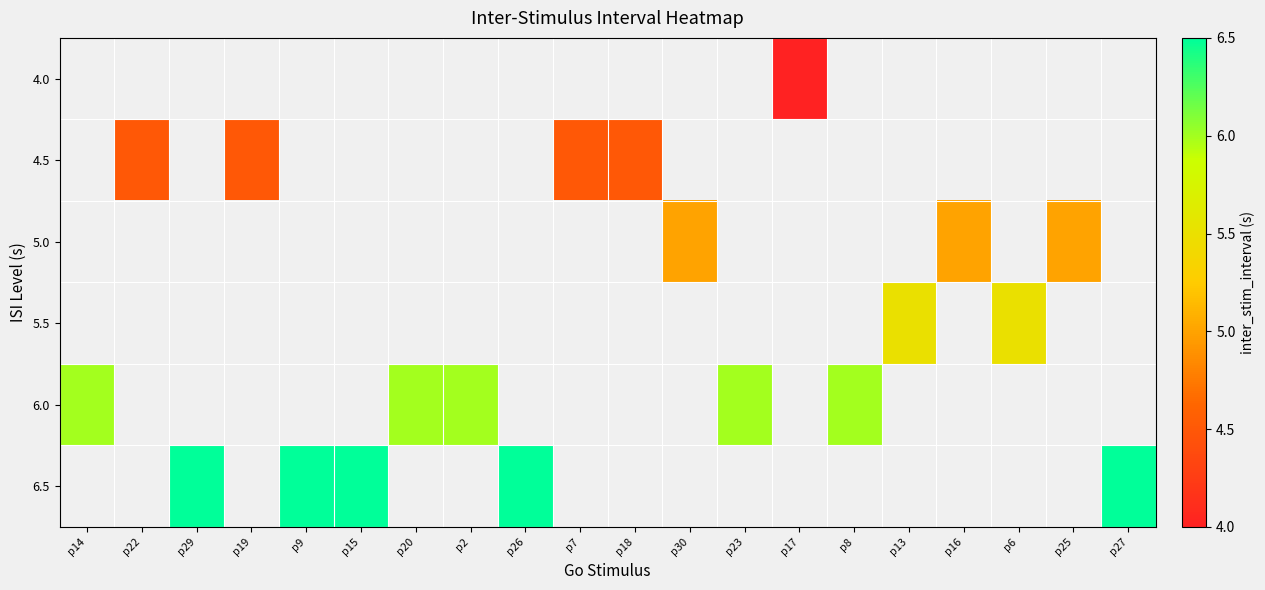

What is the maximum value shown in the chart?

6.5